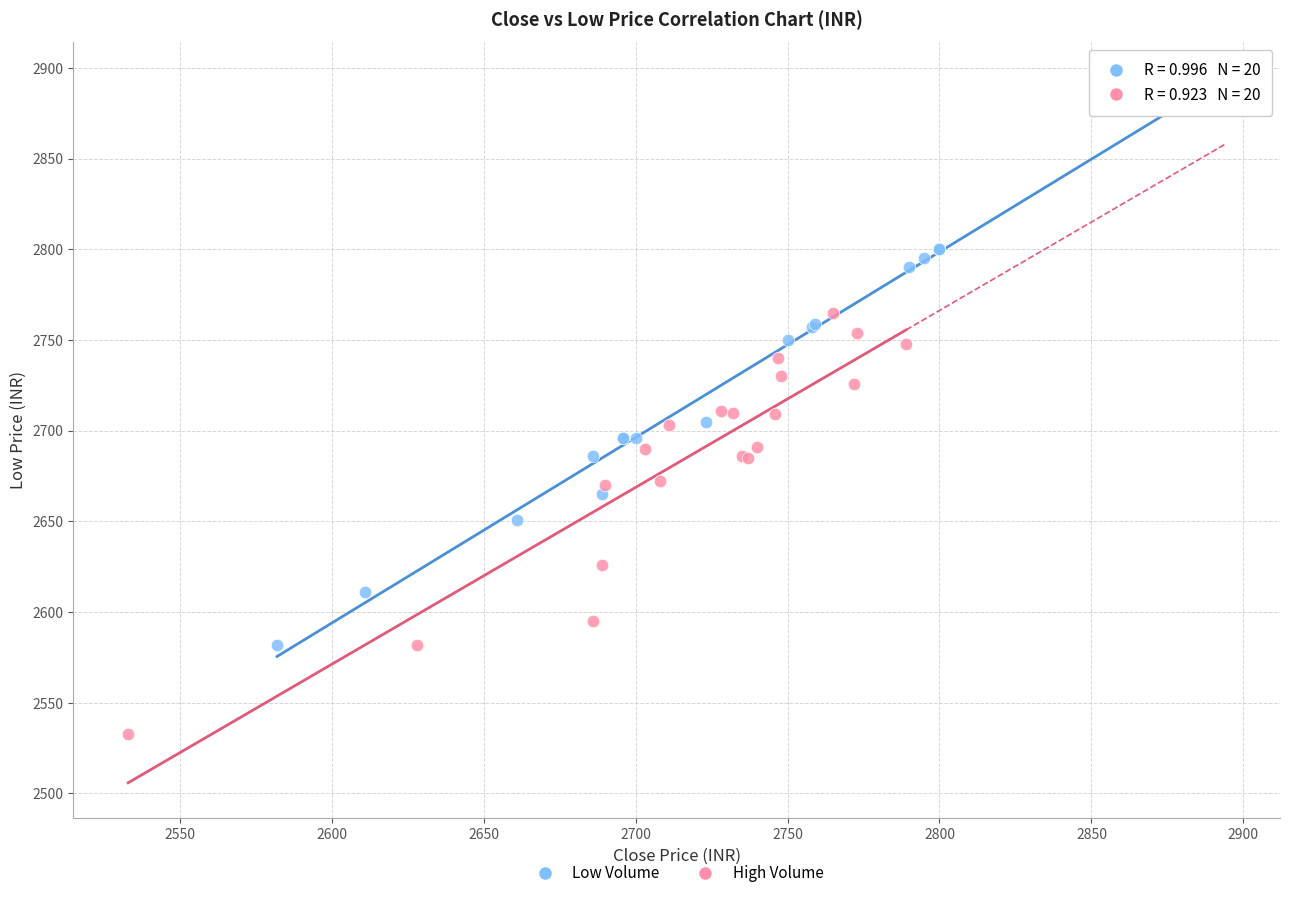

Which series contains the lowest Y value?

High Volume